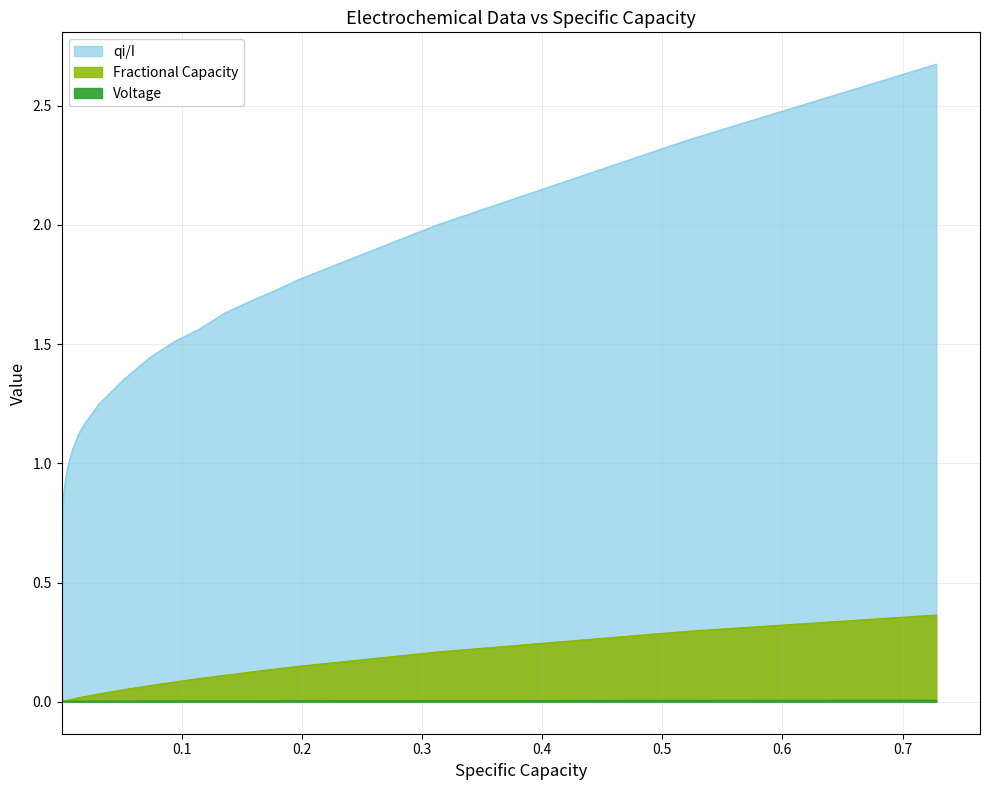

Which series has the largest total across all categories?

qi/I